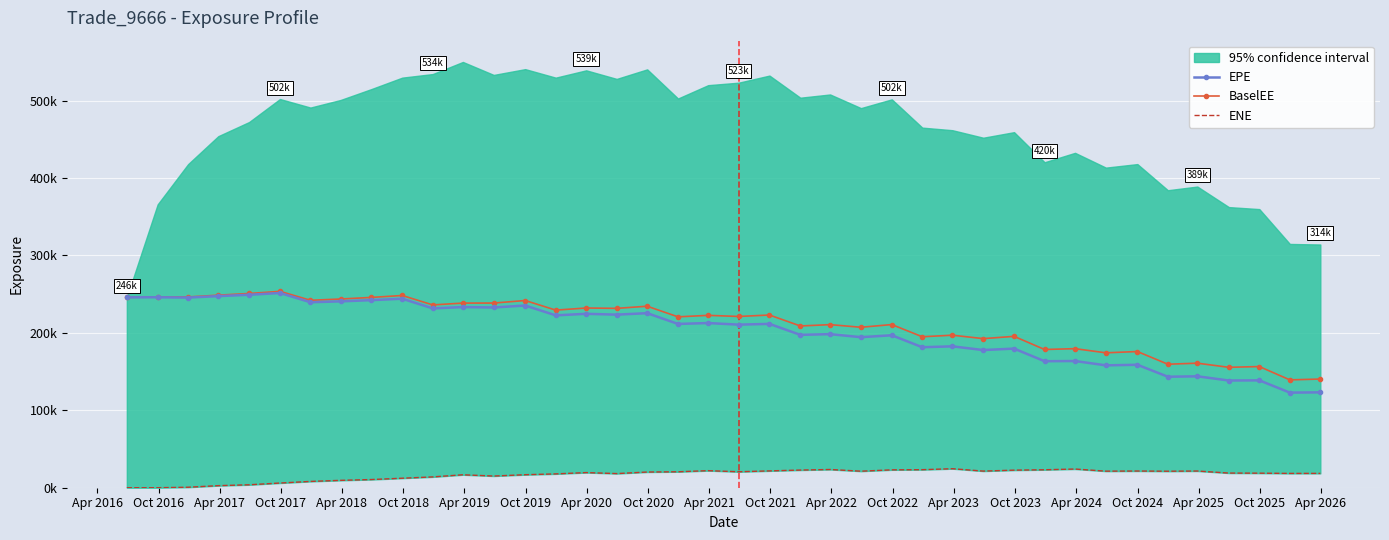

In EPE, how many points are higher than both neighbors (excluding endpoints)?

17